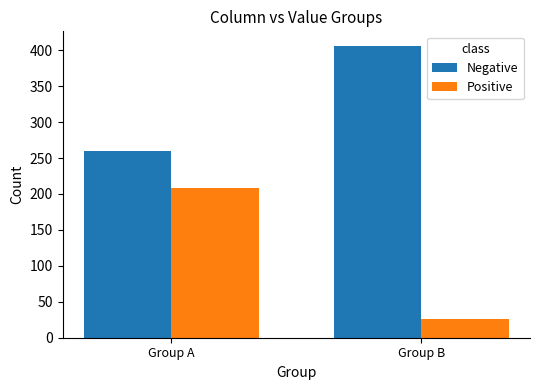

How many data points does each series have?

2